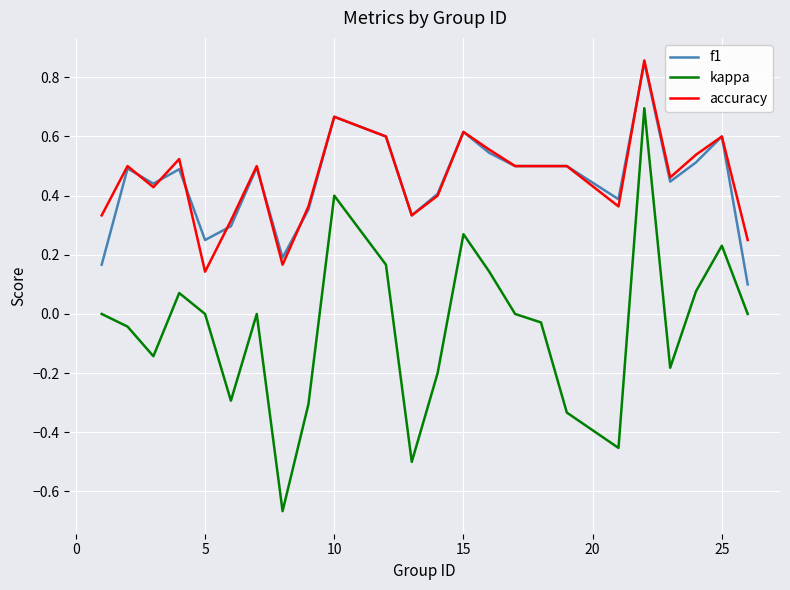

What is the sum of all kappa values?

-1.1